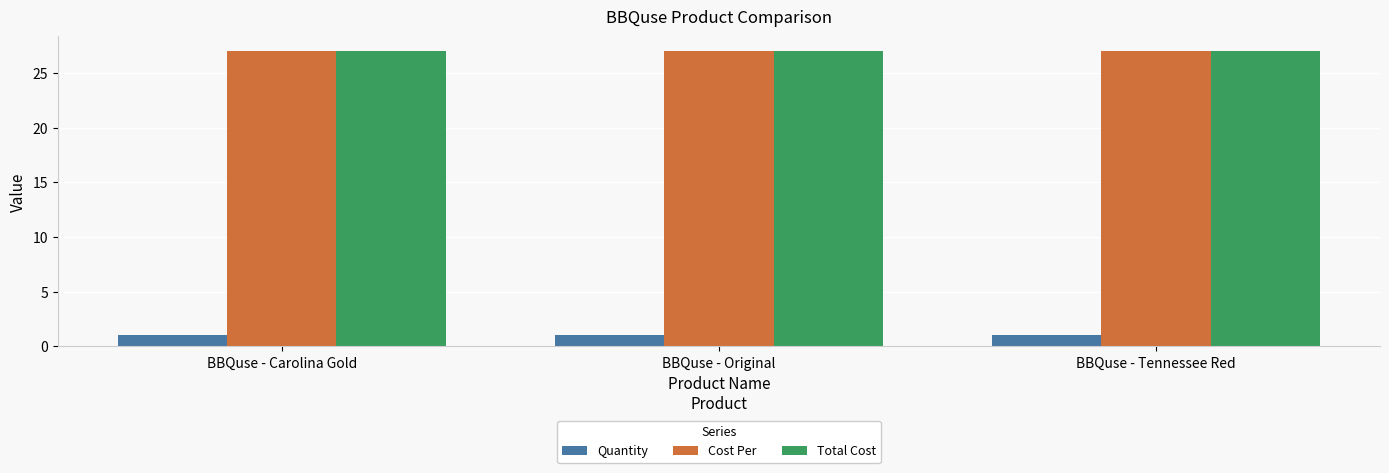

At how many categories does at least one series exceed 16?

3